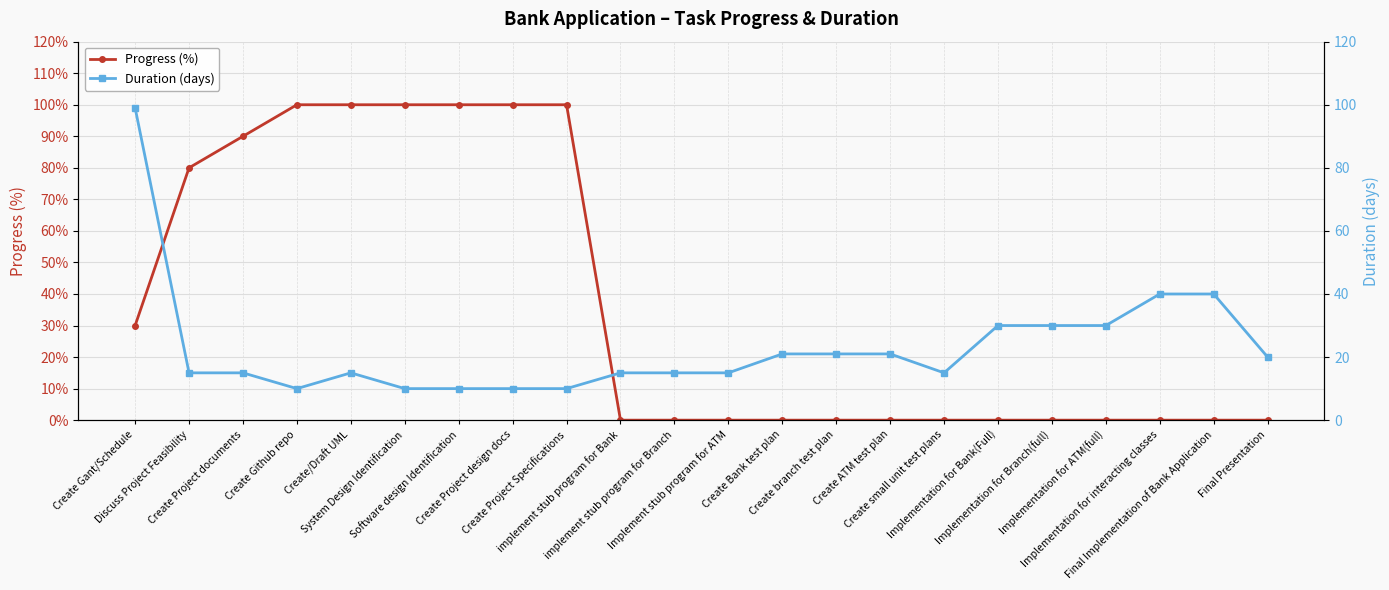

What is the highest value of the Progress (%) series?

100